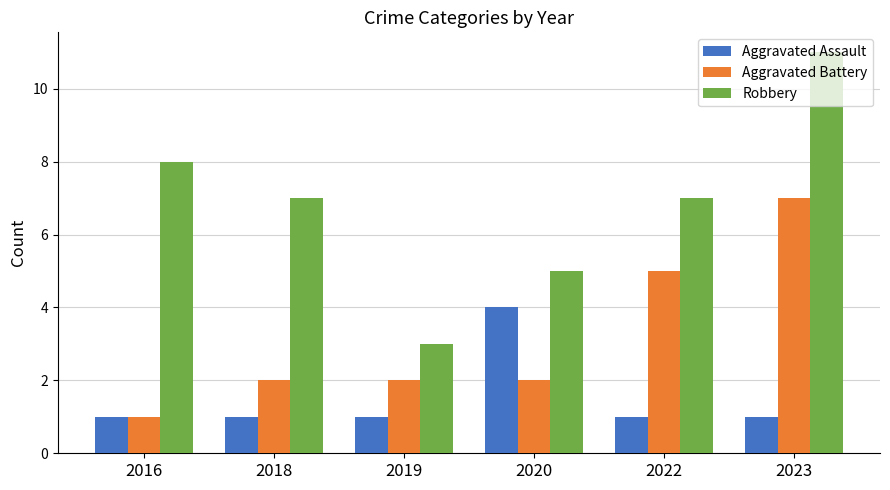

Which series has the widest spread of values?

Robbery